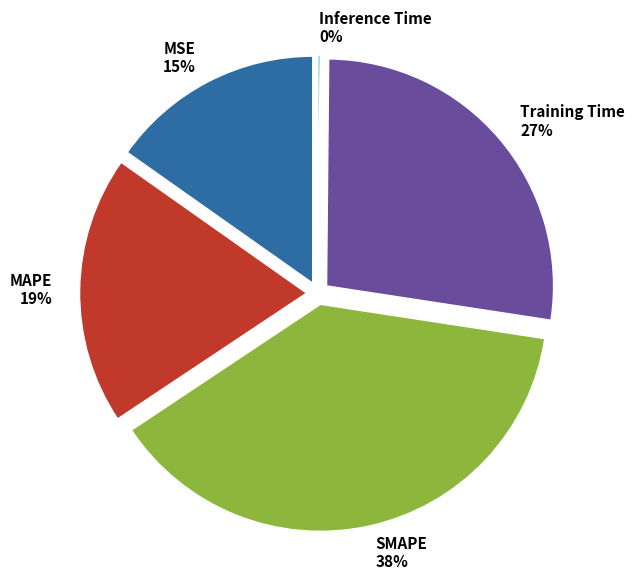

To the nearest percent, what portion does MSE represent?

15%